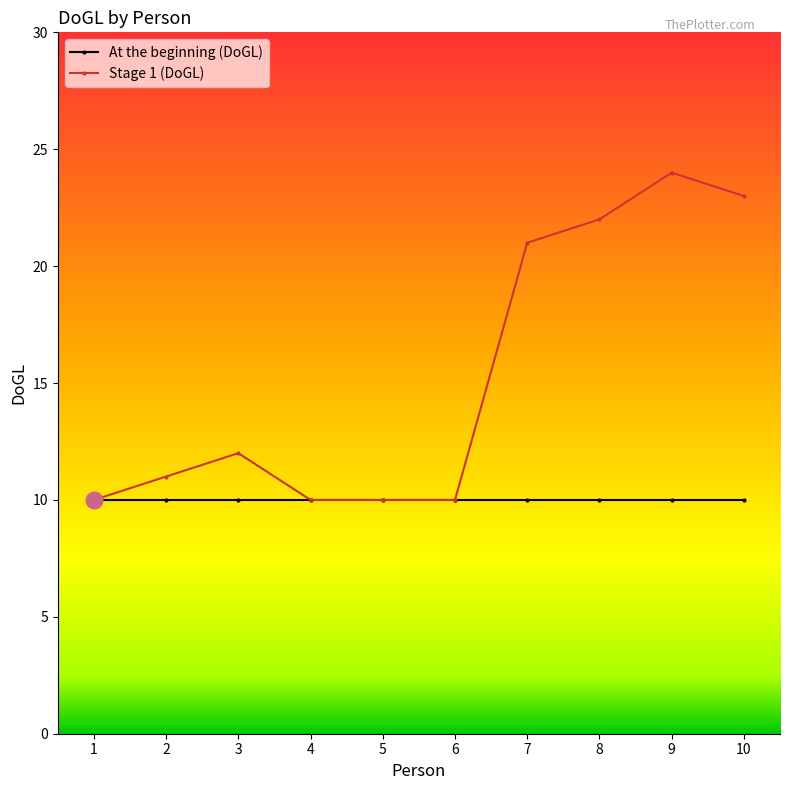

Rank the series by their maximum value, from highest to lowest.

Stage 1 (DoGL), At the beginning (DoGL)